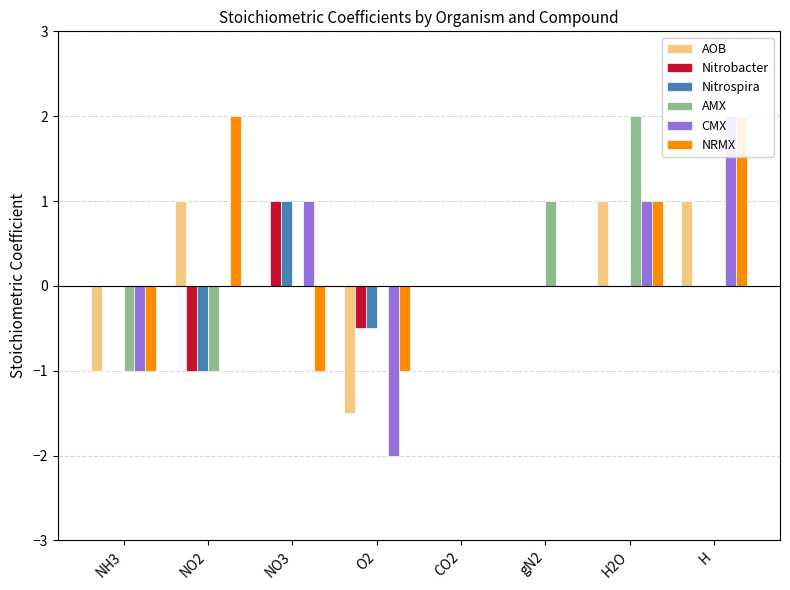

Reading right to left, extract all data points from this chart.

AOB: H=1.0	H2O=1.0	gN2=0.0	CO2=0.0	O2=-1.5	NO3=0.0	NO2=1.0	NH3=-1.0
Nitrobacter: H=0.0	H2O=0.0	gN2=0.0	CO2=0.0	O2=-0.5	NO3=1.0	NO2=-1.0	NH3=0.0
Nitrospira: H=0.0	H2O=0.0	gN2=0.0	CO2=0.0	O2=-0.5	NO3=1.0	NO2=-1.0	NH3=0.0
AMX: H=0.0	H2O=2.0	gN2=1.0	CO2=0.0	O2=0.0	NO3=0.0	NO2=-1.0	NH3=-1.0
CMX: H=2.0	H2O=1.0	gN2=0.0	CO2=0.0	O2=-2.0	NO3=1.0	NO2=0.0	NH3=-1.0
NRMX: H=2.0	H2O=1.0	gN2=0.0	CO2=0.0	O2=-1.0	NO3=-1.0	NO2=2.0	NH3=-1.0